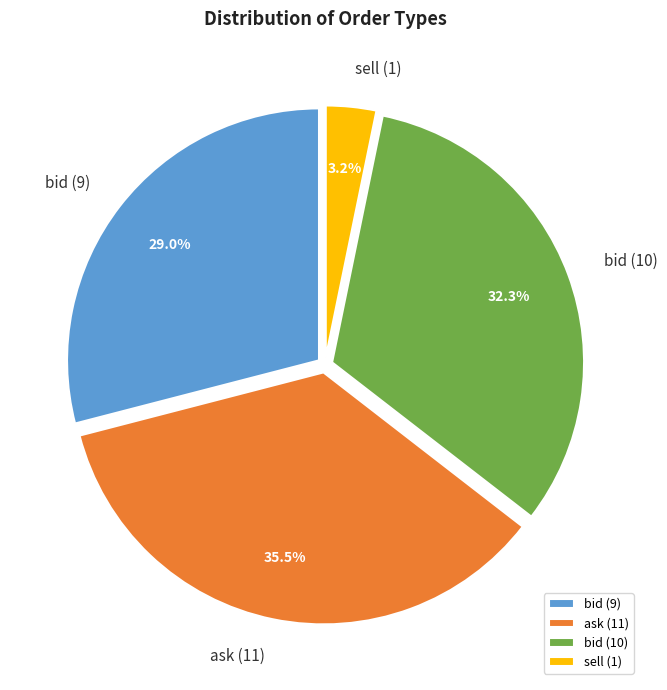

Rank the categories by value from highest to lowest.

ask (11), bid (10), bid (9), sell (1)